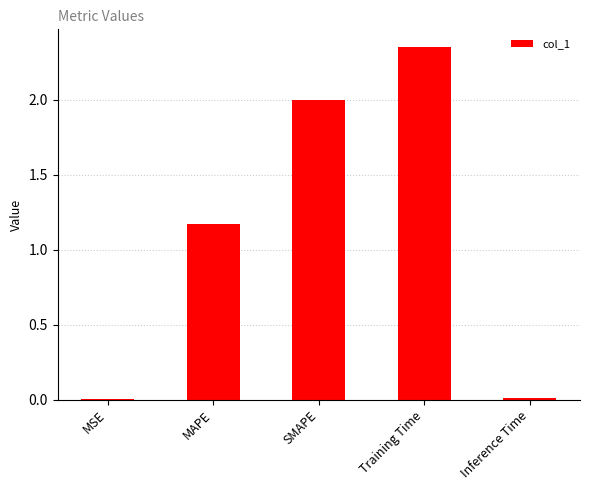

At which label is the value closest to 1?

MAPE